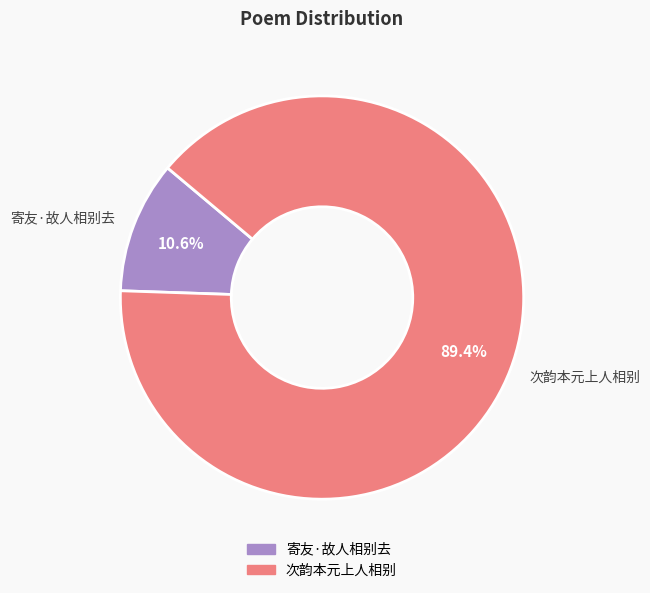

The 寄友·故人相别去 slice represents 11% of the pie. True or false?

True